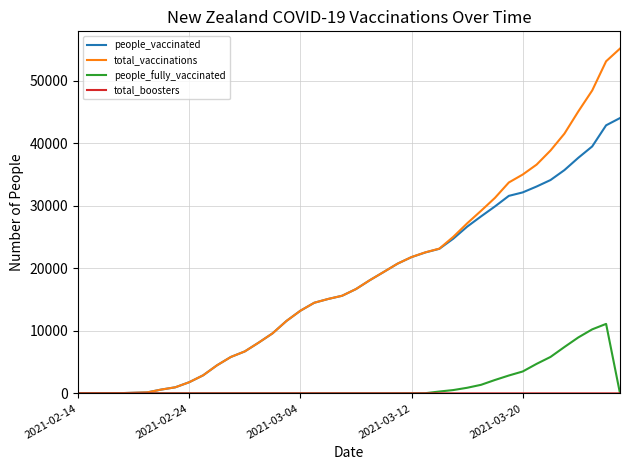

Which series has the largest range (max minus min)?

total_vaccinations